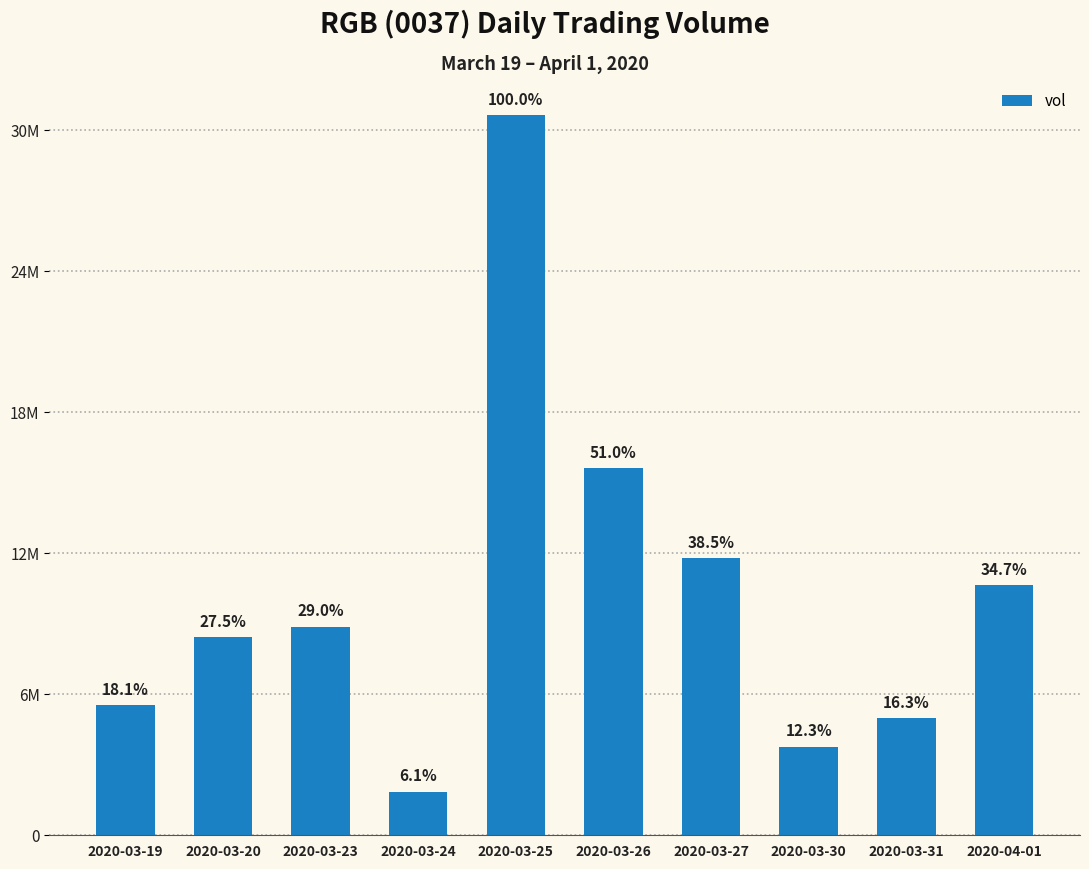

The value at 2020-04-01 is 10641100. True or false?

True